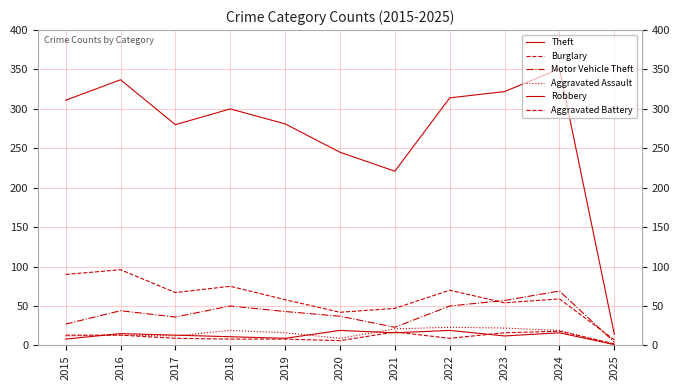

Does the chart display data point markers on the line(s)?

No